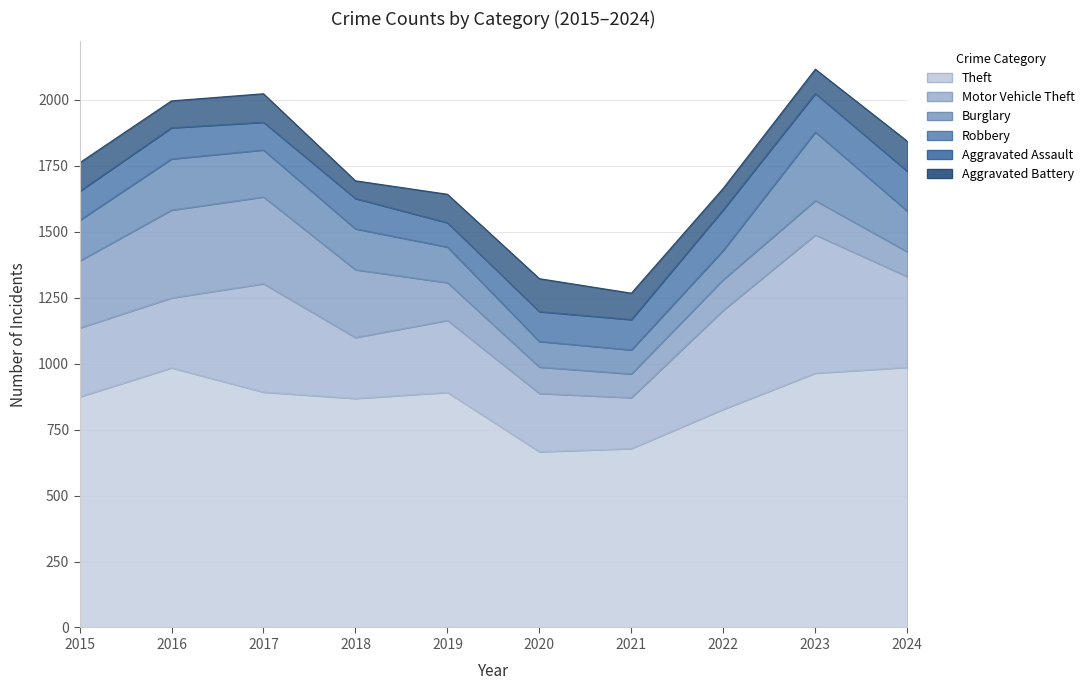

At how many categories does at least one series exceed 928?

3